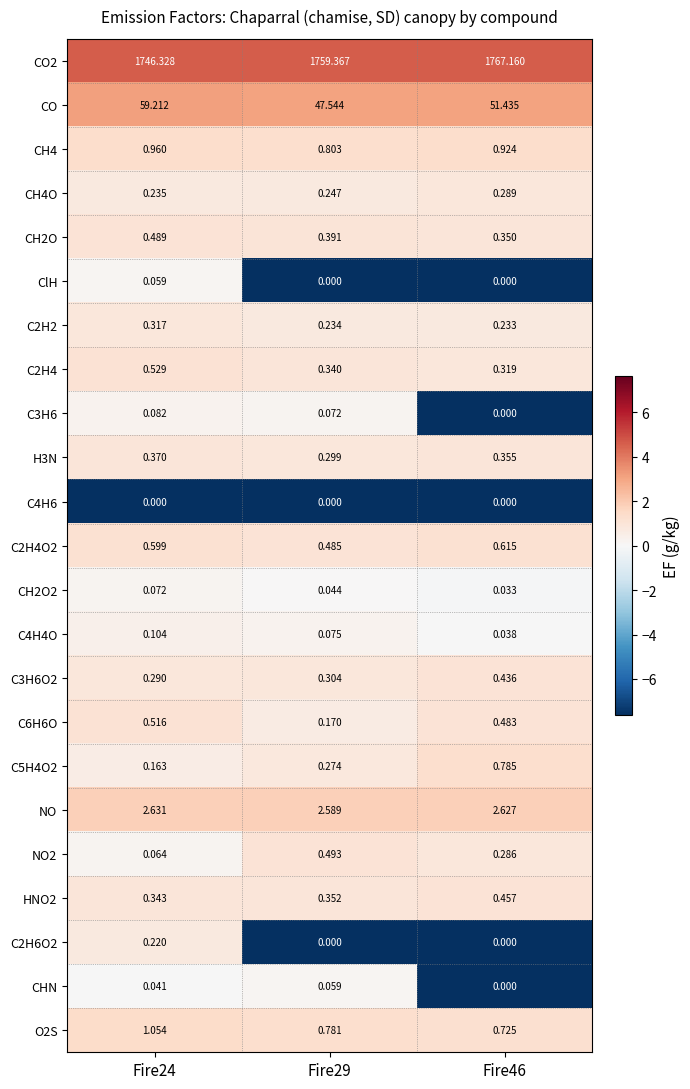

Is the value of CH4O at Fire29 greater than the value of C4H4O at Fire24?

Yes